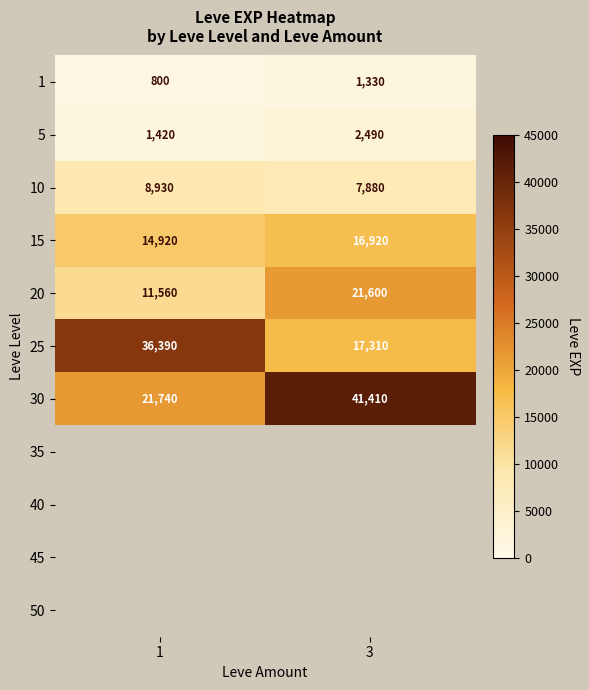

What is the sum of the 30 values at 3 and 1?

63150